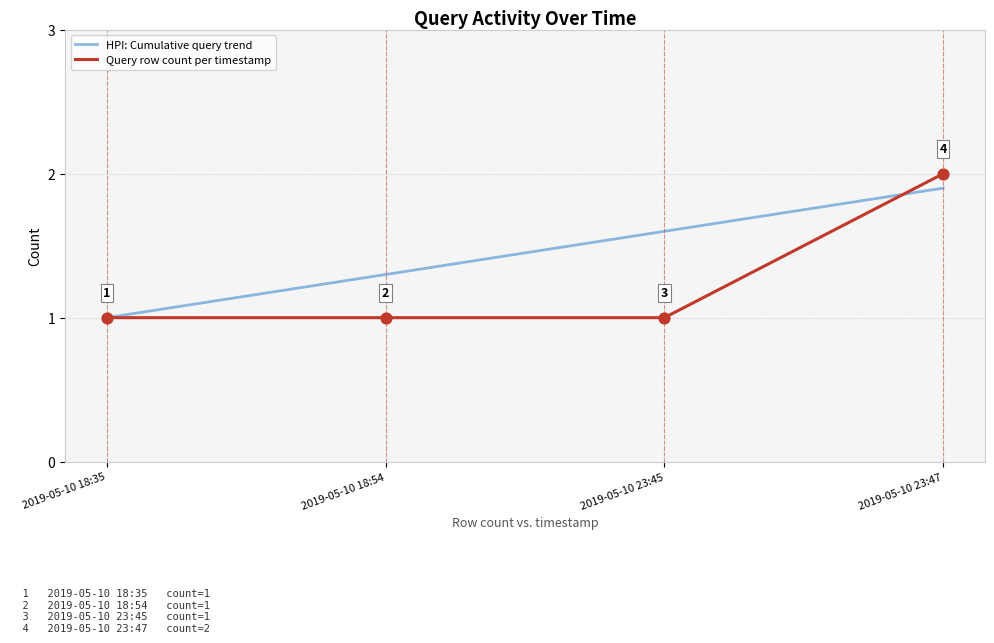

Which series has the largest total across all categories?

HPI: Cumulative query trend